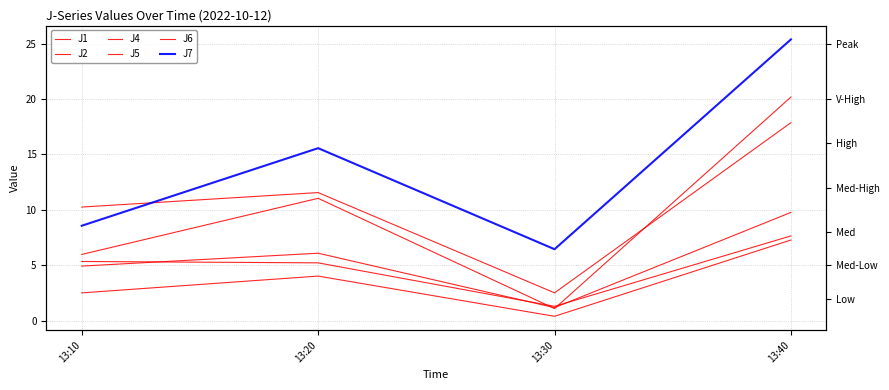

Does the chart display data point markers on the line(s)?

No